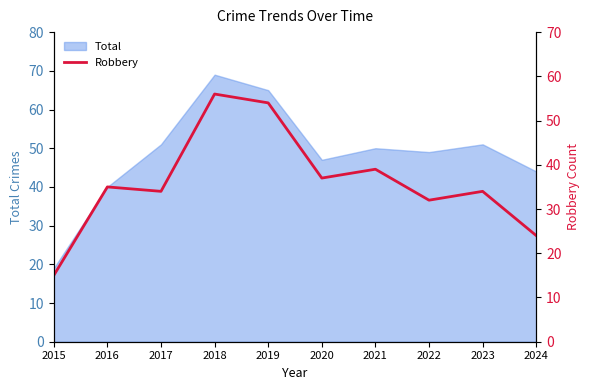

True or false: Total has a value of 69 at 2018.

True